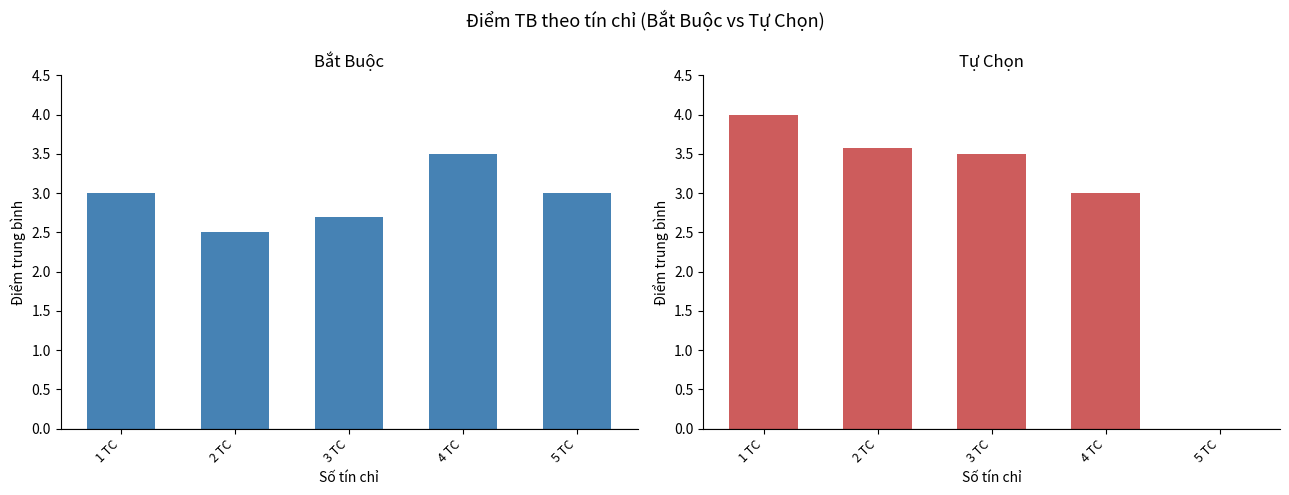

At which category is the sum across all series the highest?

1 TC